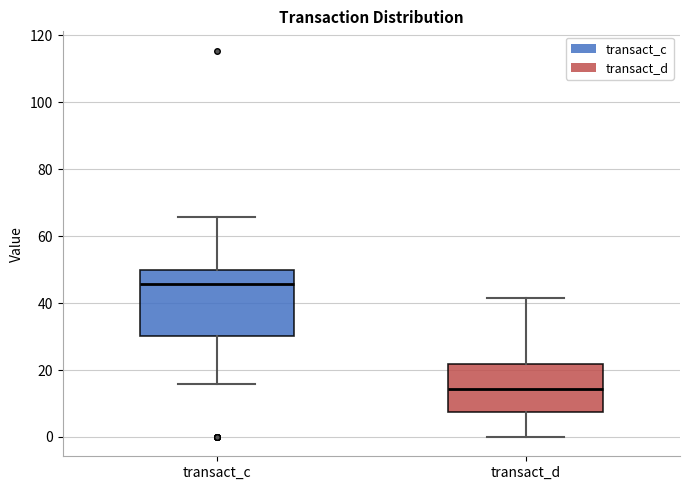

Reading left to right, transcribe this box plot: for each box, give where its median line is, the range the box spans, and where its two whiskers end, as read against the y-axis. The values are not printed on the chart, so give them approximately, as read against the axis.

transact_c: median 46, box 30 to 50, whiskers 16 to 66
transact_d: median 14, box 8 to 22, whiskers 0 to 42